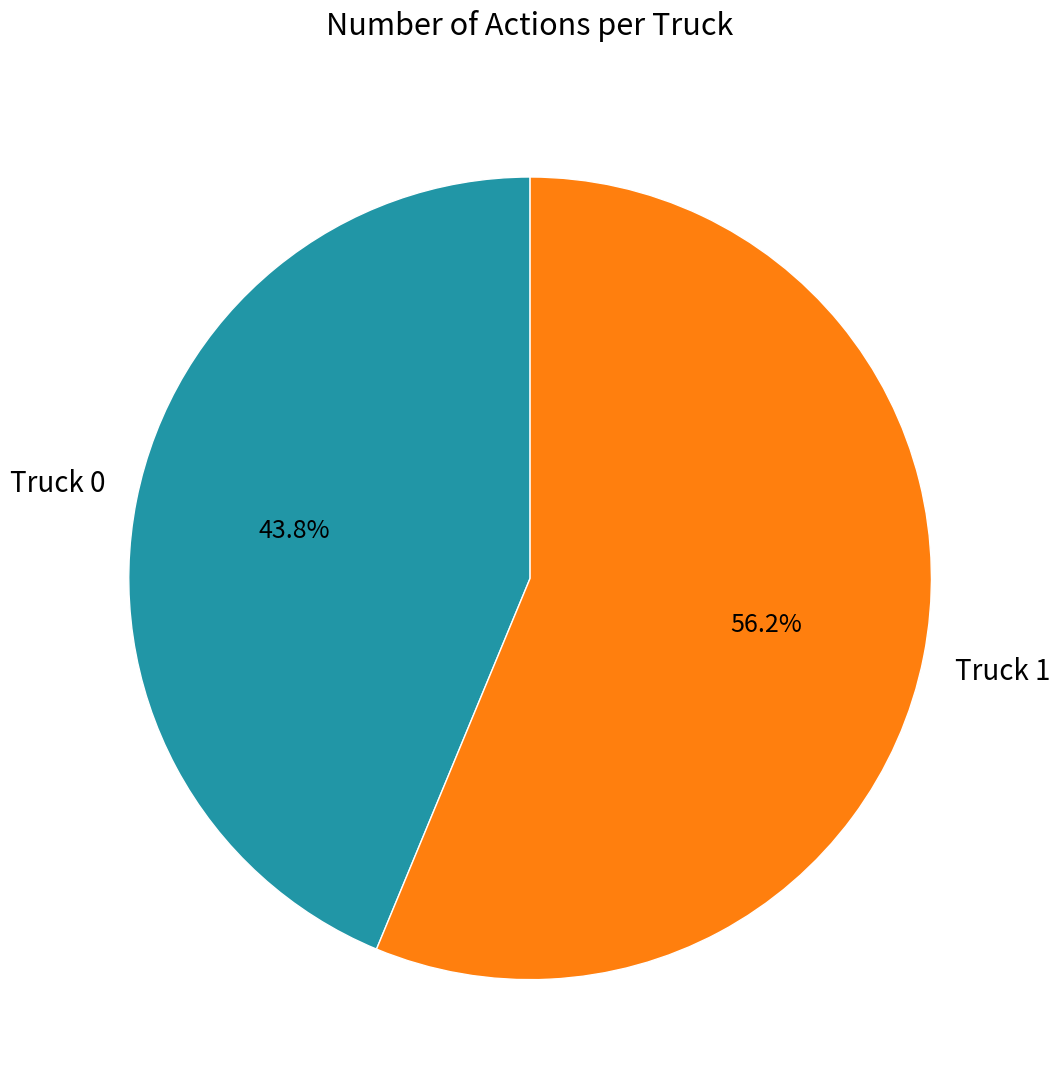

Is it true that Truck 0 is 44% of the pie?

True